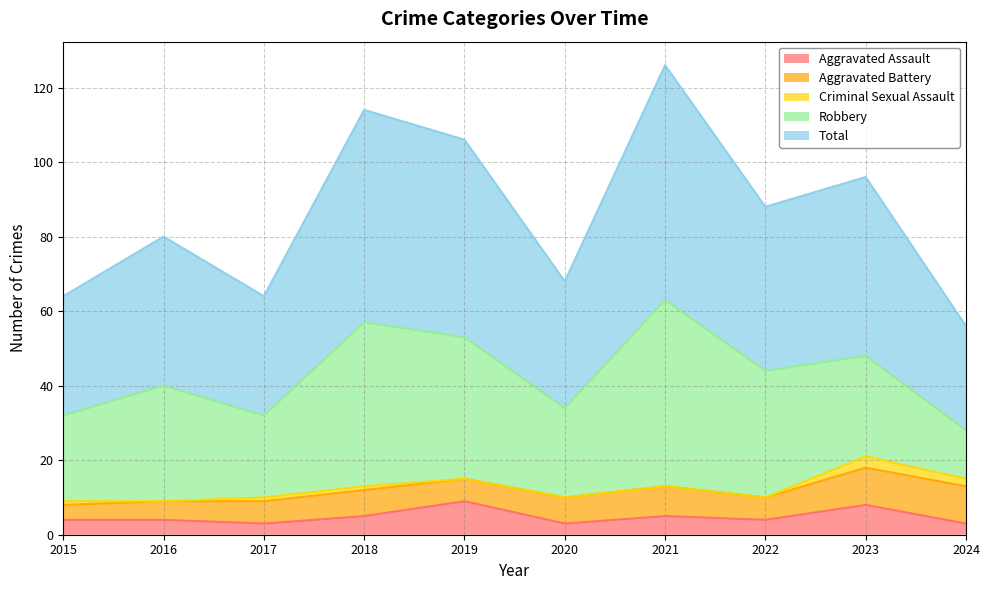

Which category has the highest value in the Total series?

2021